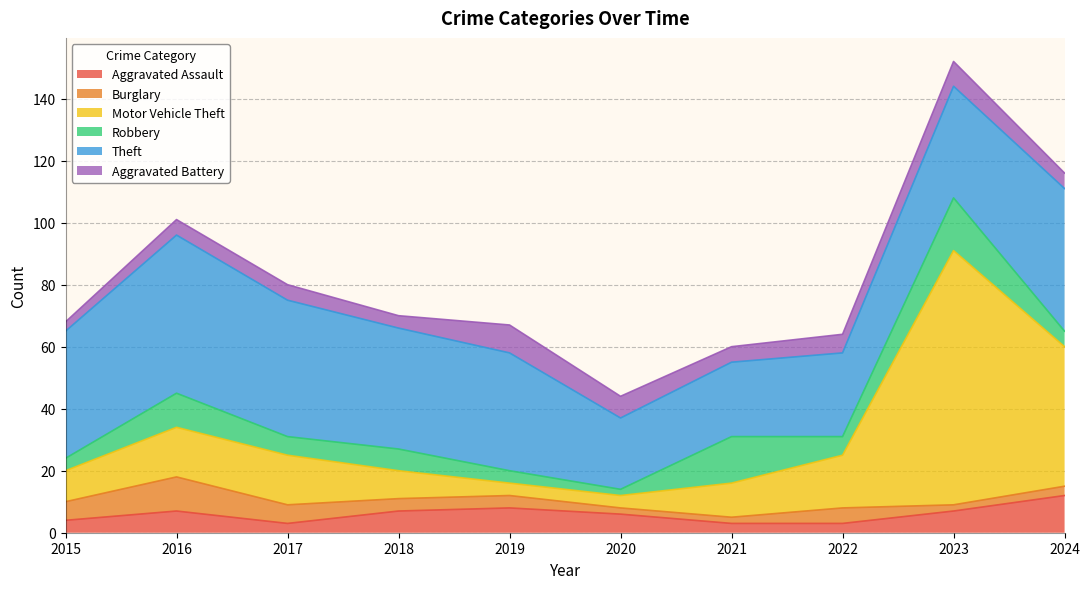

At which category is the sum across all series the highest?

2023